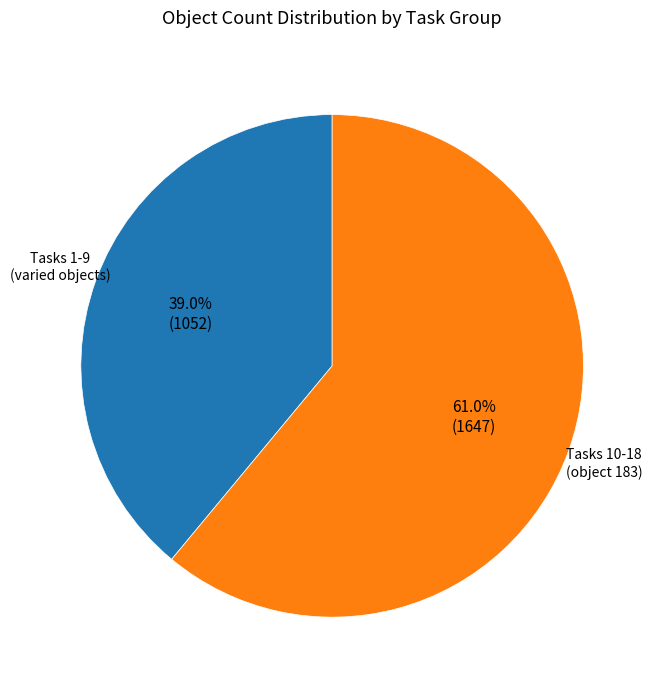

To the nearest percent, what is the difference between the largest and smallest slice percentages?

22%